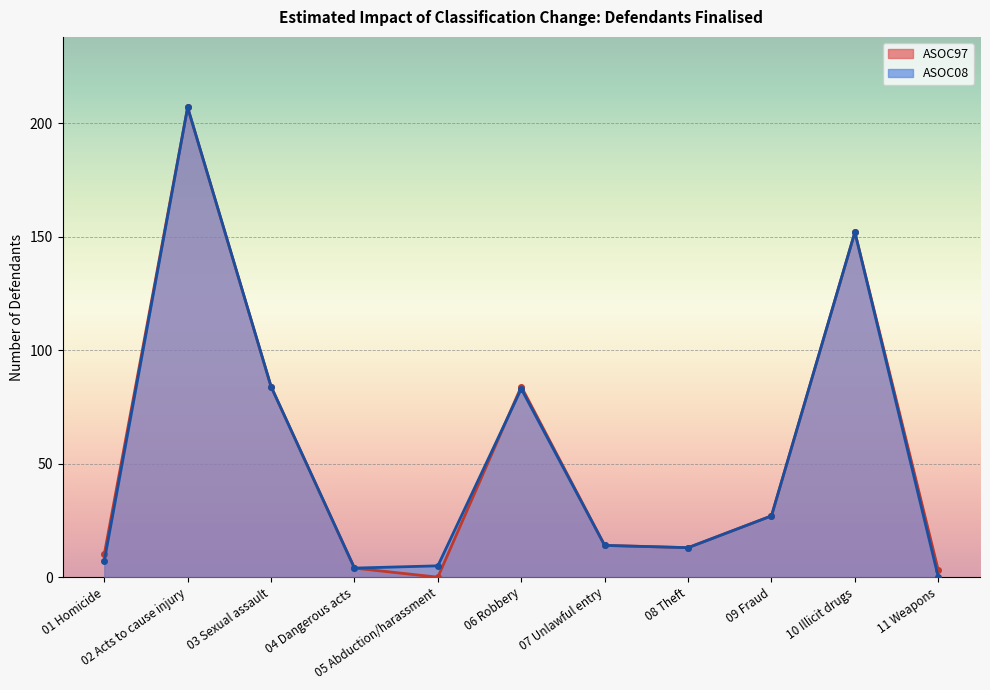

At 08 Theft, list the series in order from largest to smallest.

ASOC97, ASOC08